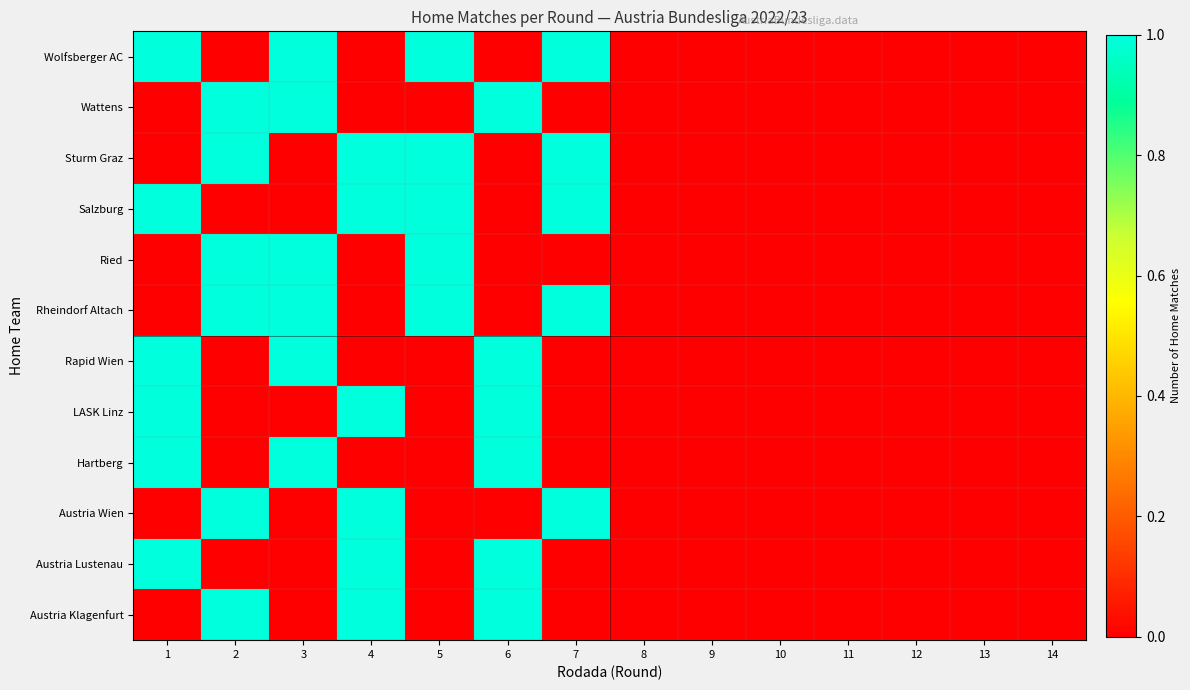

Which category has the lowest value across all series?

1